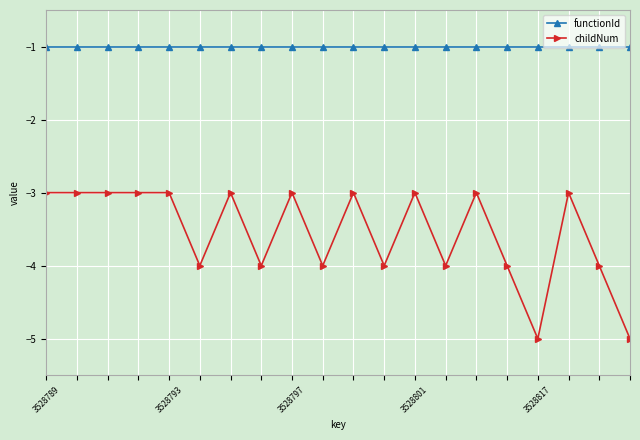

What is the minimum value shown in the chart?

-5.0